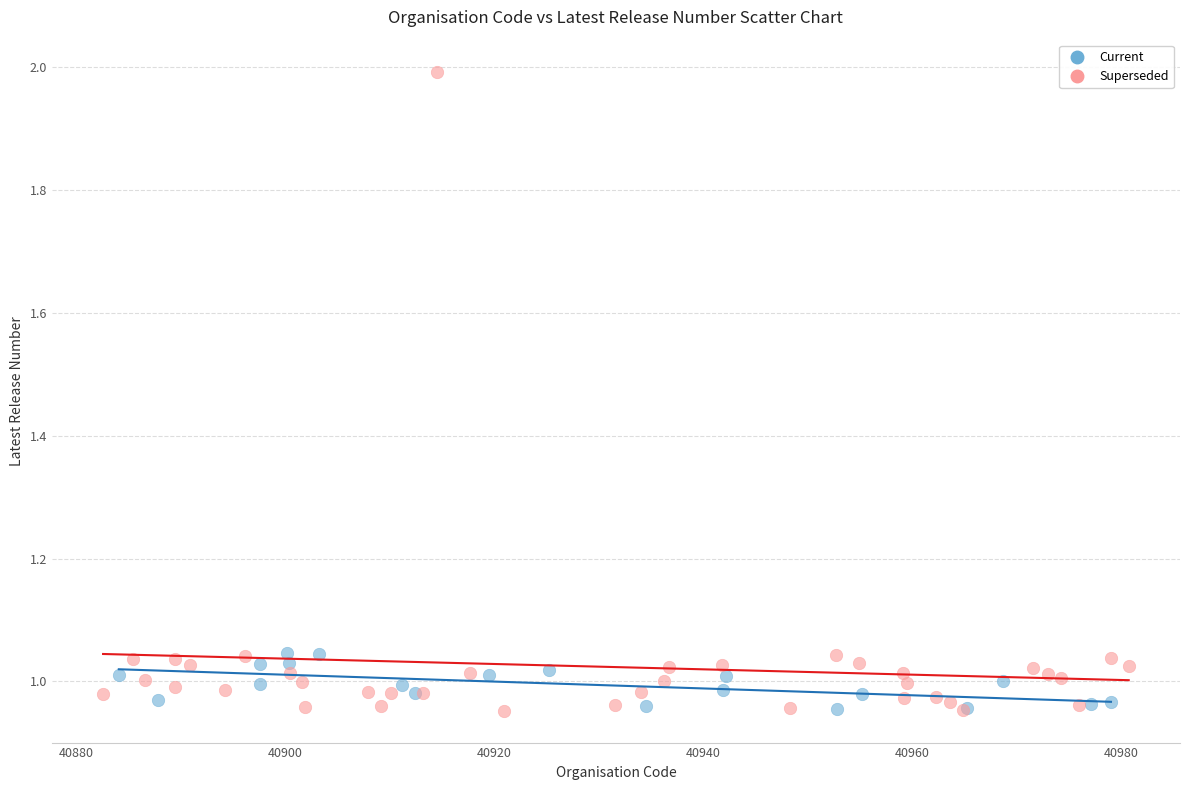

Which series has the largest Y range (max minus min)?

Superseded